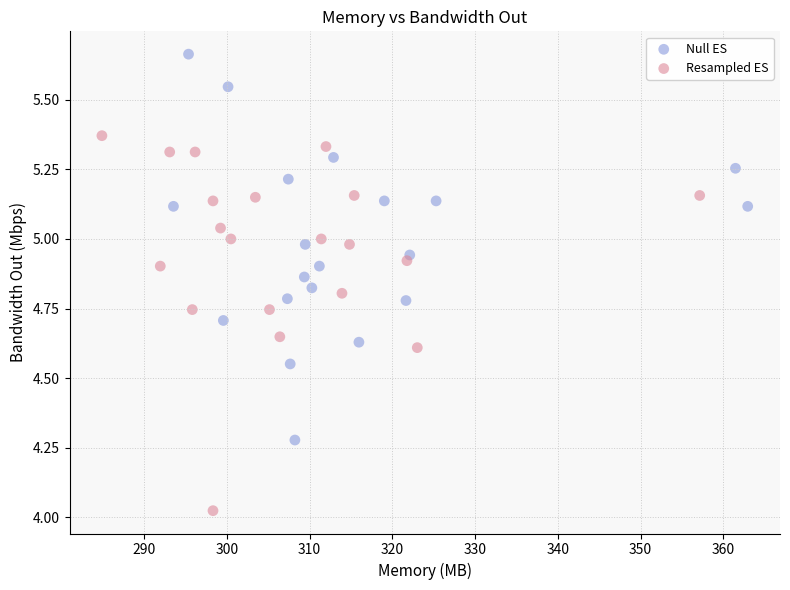

Which series reaches the maximum Y coordinate?

Null ES